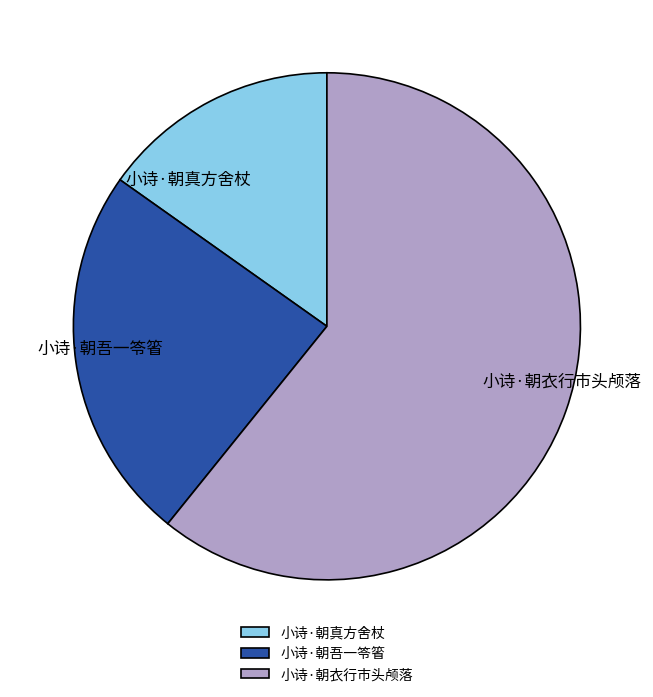

True or false: 小诗·朝吾一笭箵 accounts for 24% of the total.

True